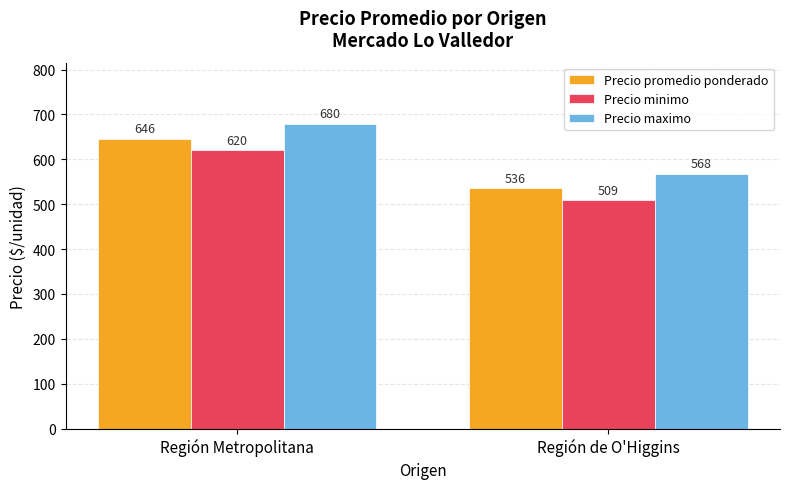

What is the value of the Precio promedio ponderado bar at the 1st from the left?

646.4